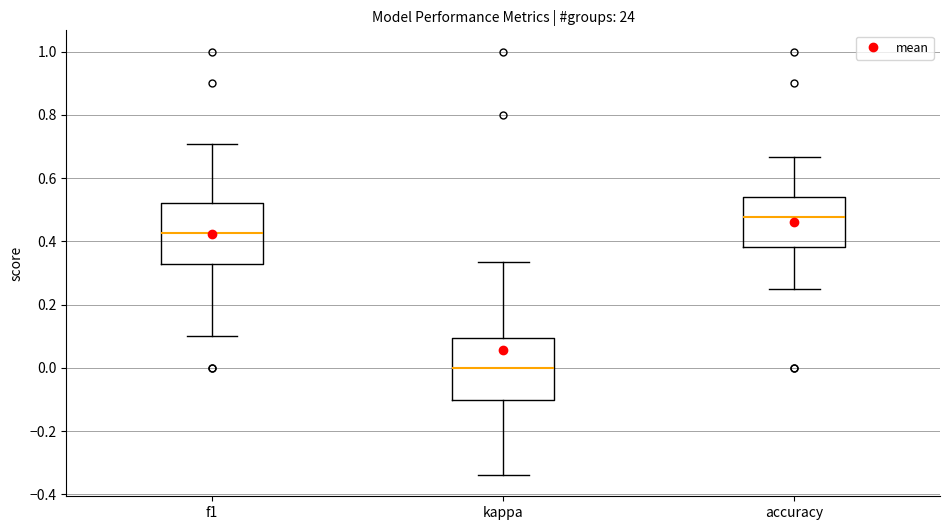

Where does the lower whisker of the box for accuracy end on the y-axis? The values are not printed on the chart, so give them approximately, as read against the axis.

0.26